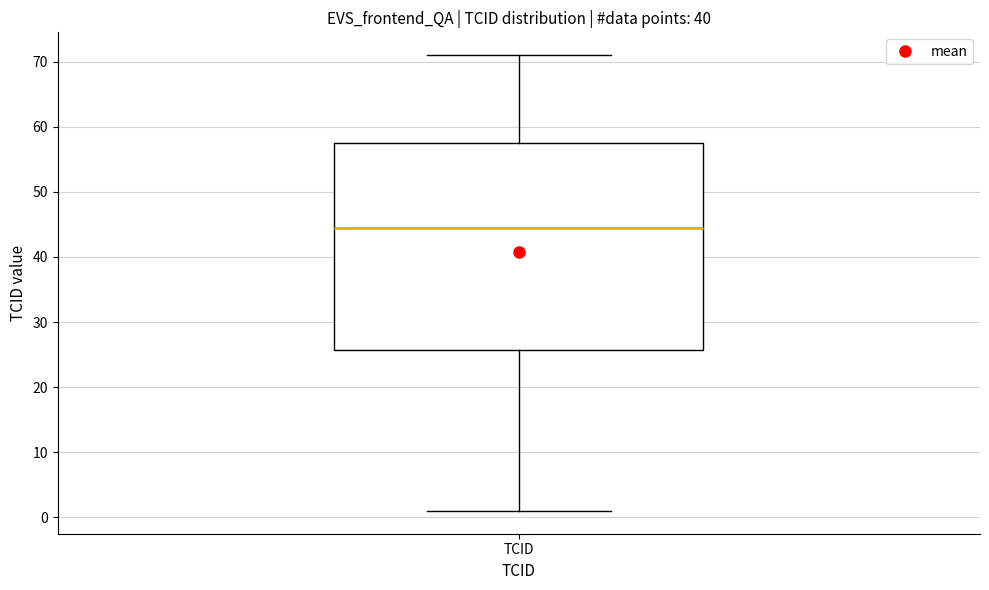

Where does the lower whisker of the box for TCID end on the y-axis? The values are not printed on the chart, so give them approximately, as read against the axis.

1